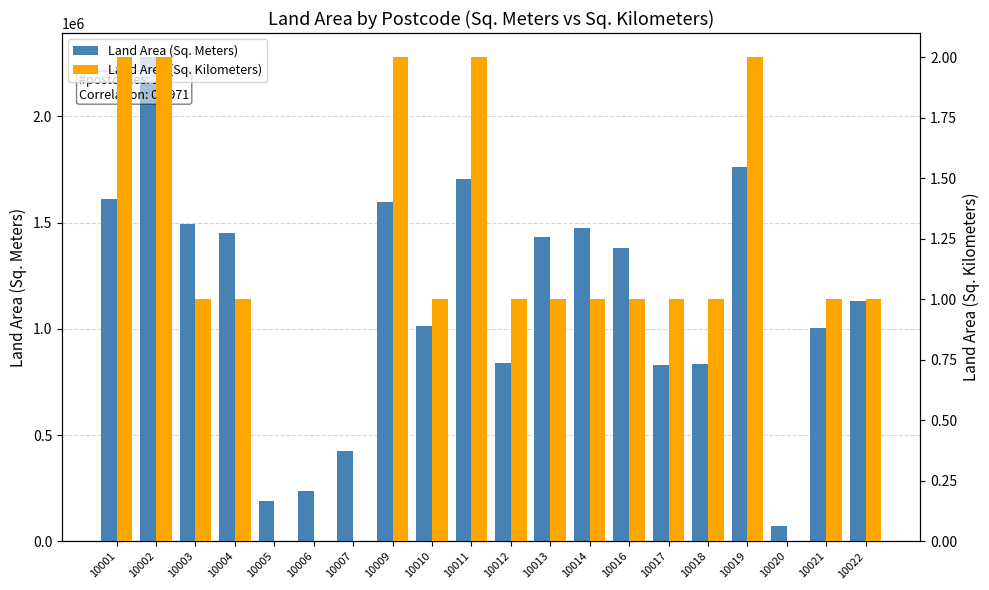

Reading left to right, list all the values displayed in this chart.

Land Area (Sq. Meters): 1609400	2277670	1493000	1449740	190416	237784	423358	1596980	1011820	1705240	837301	1430440	1474950	1378330	829152	833392	1761260	71560	1002600	1130200
Land Area (Sq. Kilometers): 2	2	1	1	0	0	0	2	1	2	1	1	1	1	1	1	2	0	1	1